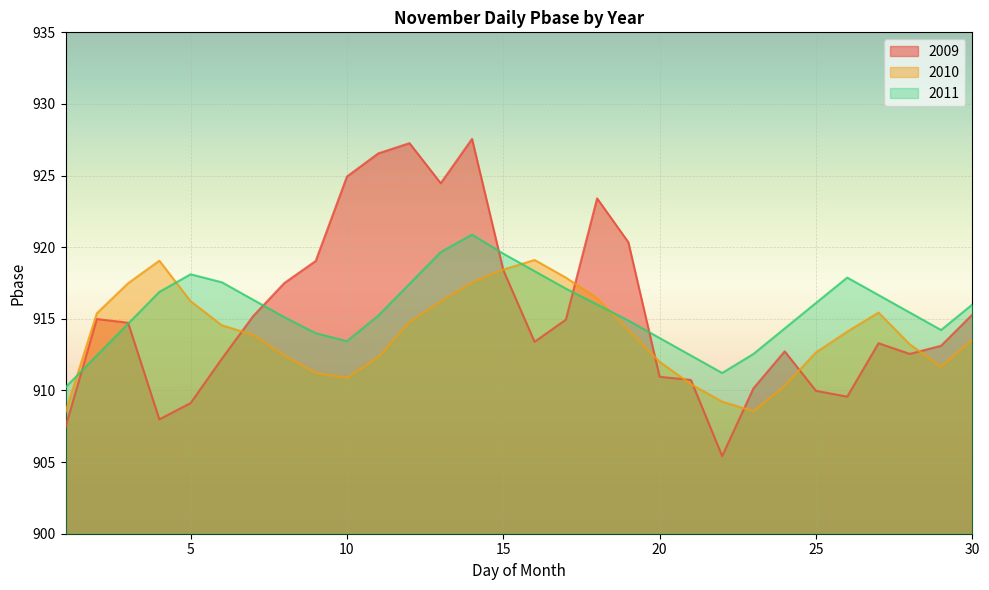

Where do 2010 and 2009 first cross each other?

6 and 7